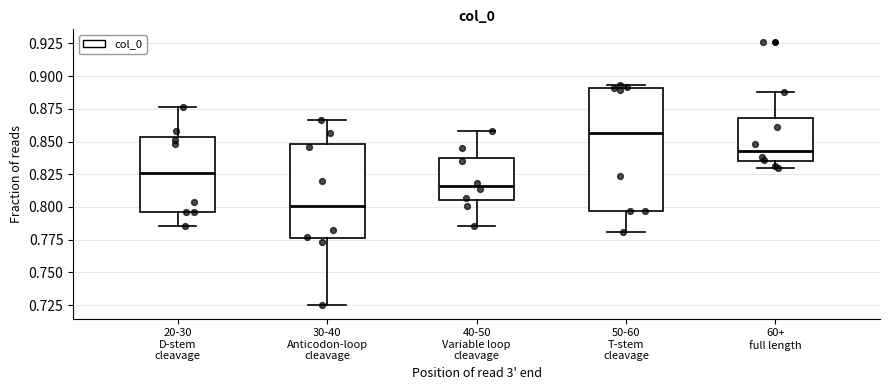

Which box is the tallest, from its lower edge to its upper edge?

50-60 T-stem cleavage